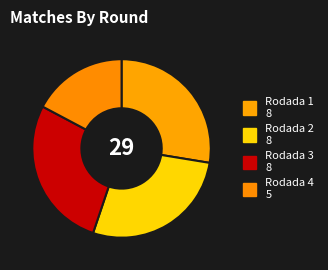

To the nearest percent, what is the average slice percentage?

25%